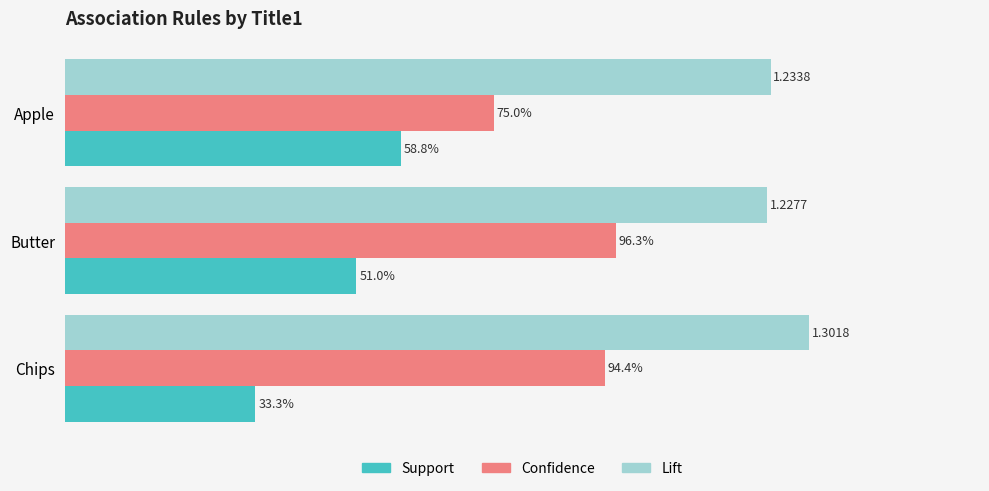

How many bars are there in total?

9